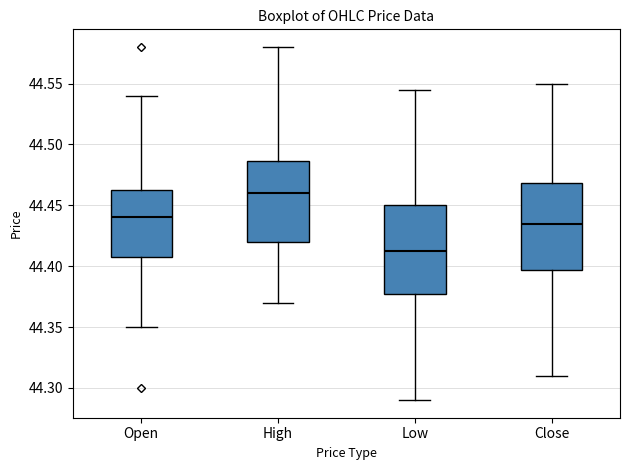

Where does the median line of the box for High sit on the y-axis? The values are not printed on the chart, so give them approximately, as read against the axis.

44.460